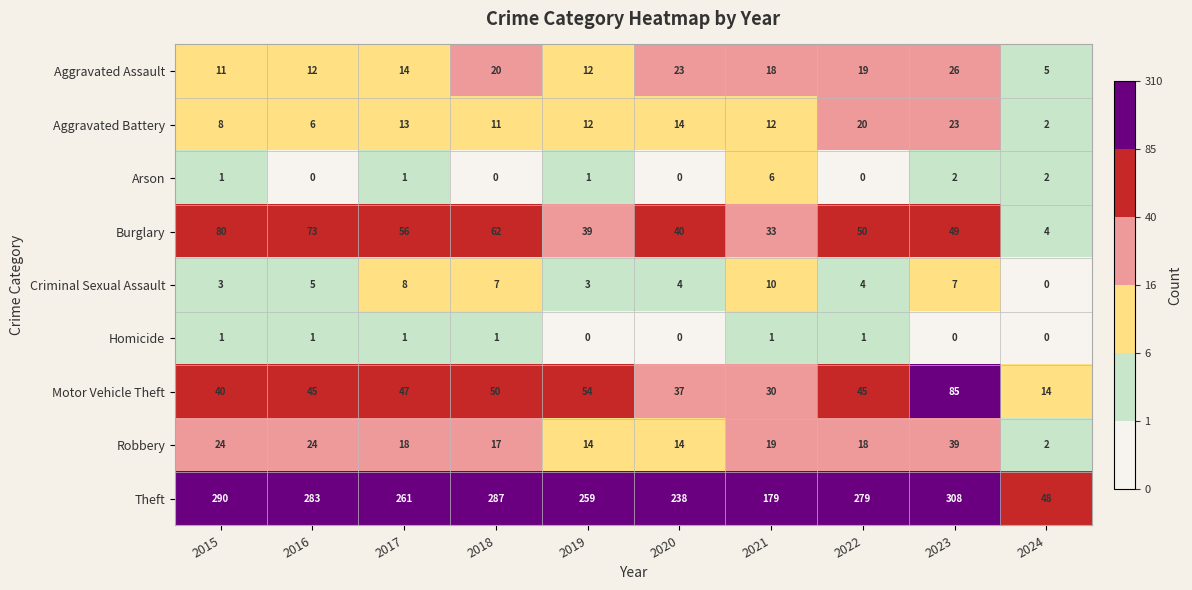

What is the average value of the Theft series?

243